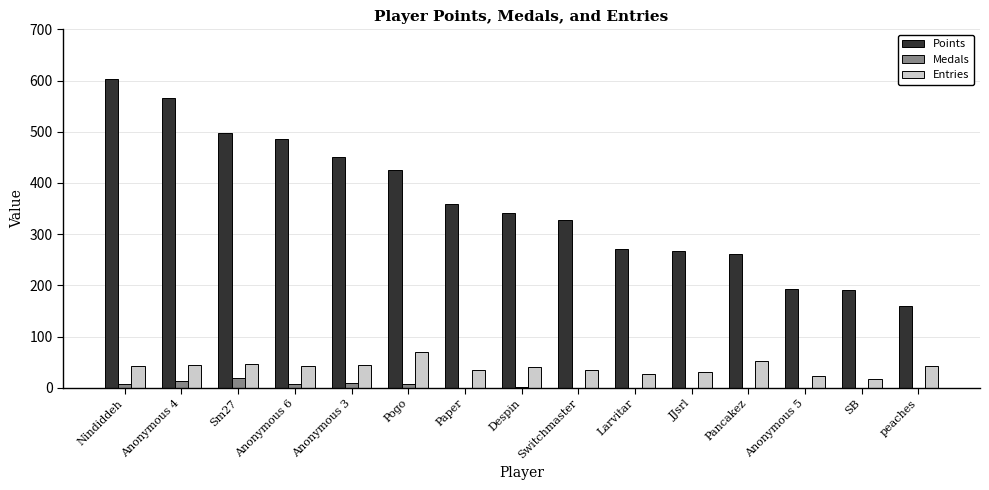

Which category has the highest value in the Points series?

Nindiddeh